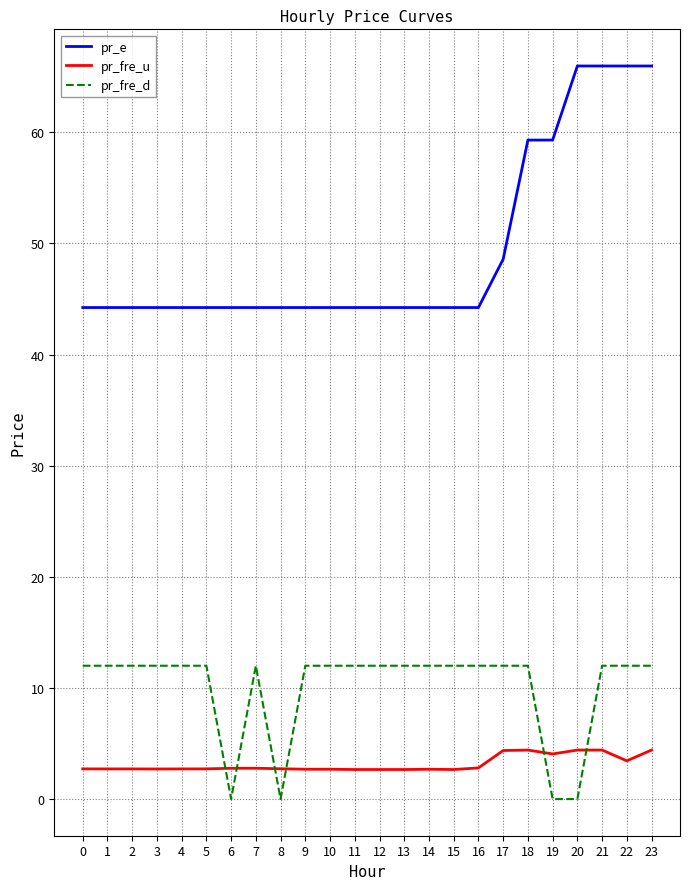

True or false: pr_fre_u and pr_e intersect in this chart.

False